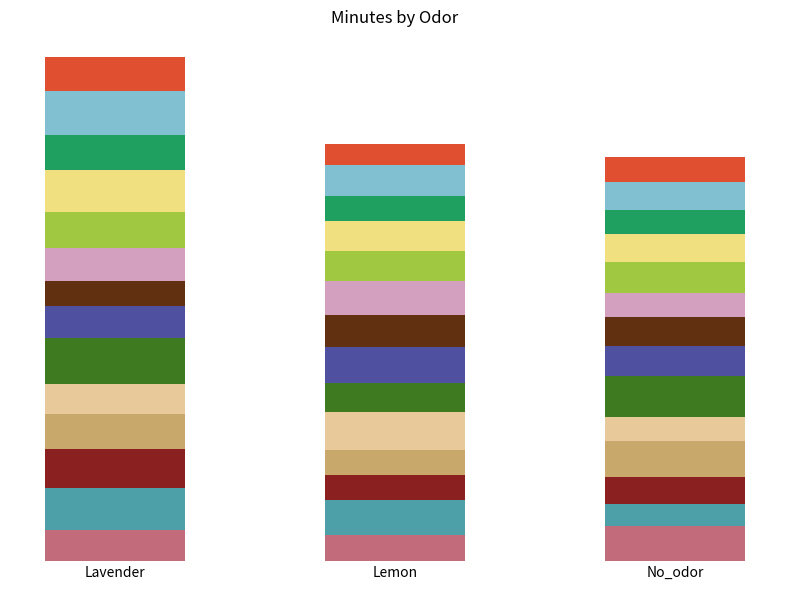

What value does the Lavender series have at 5, to the nearest 10?

140